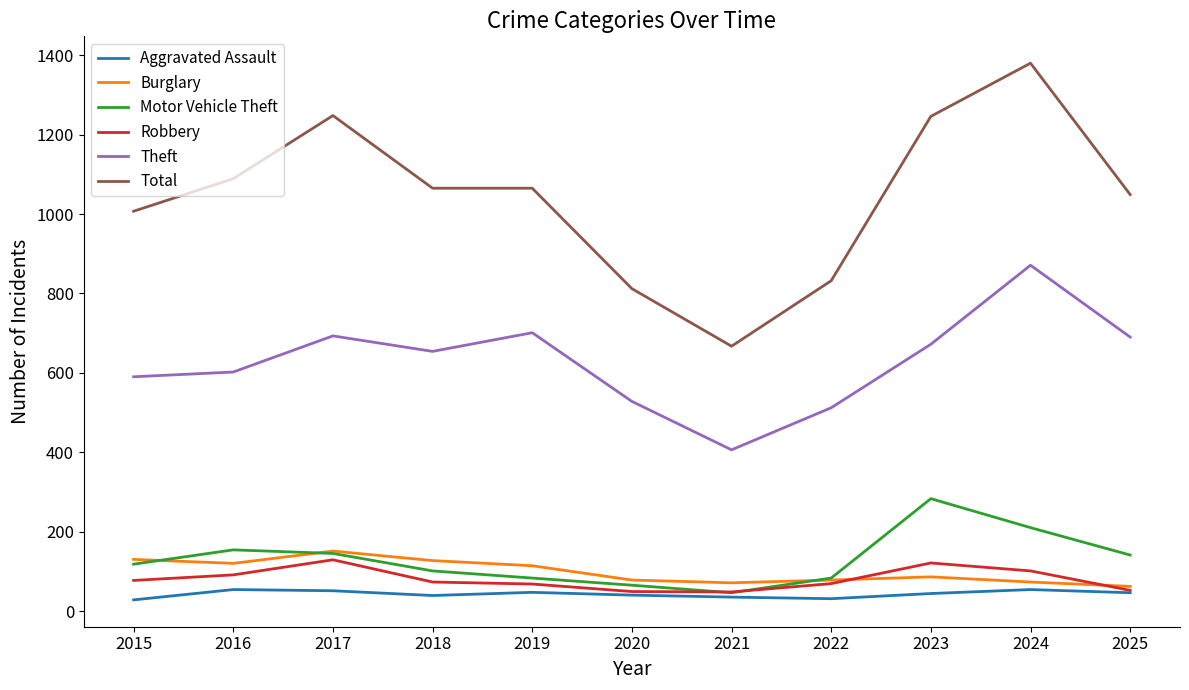

At which category is the sum across all series the highest?

2024